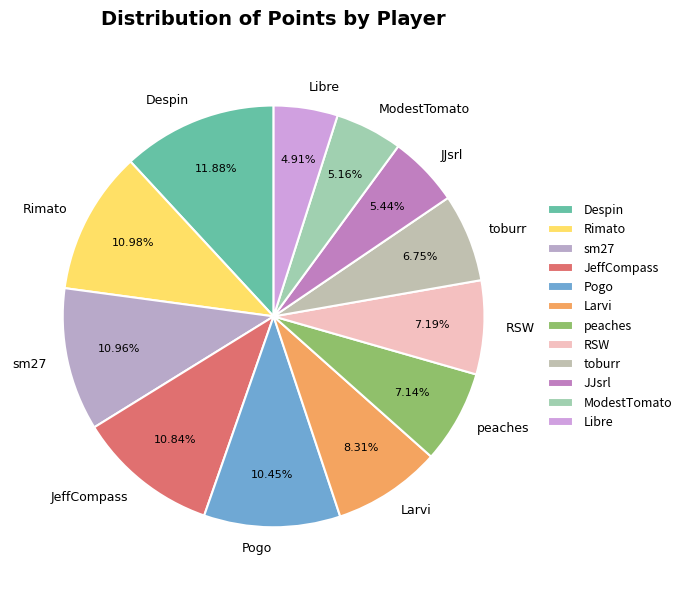

Between Rimato and Despin, which is larger?

Despin